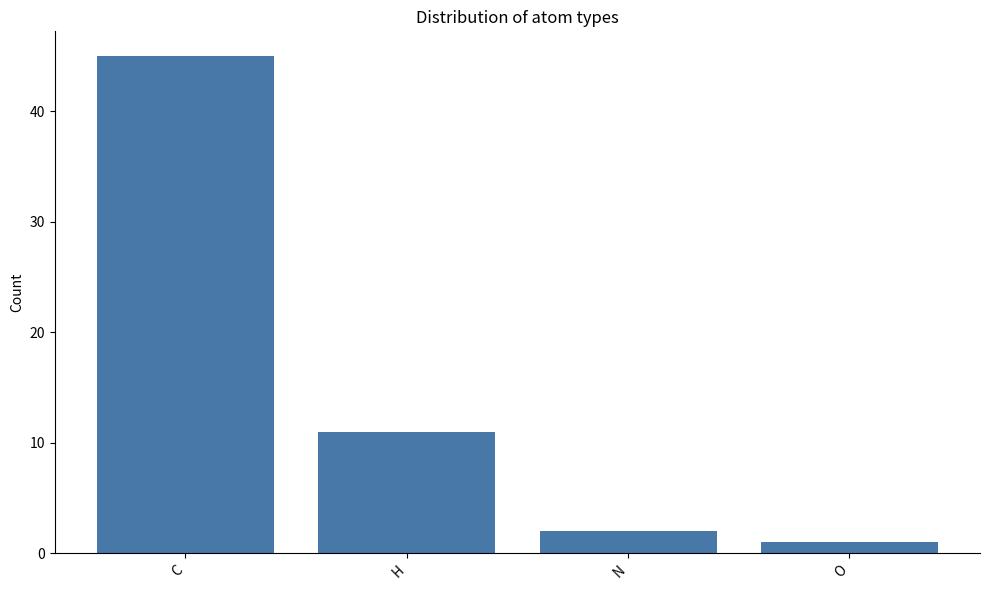

What is the maximum value shown in the chart?

45